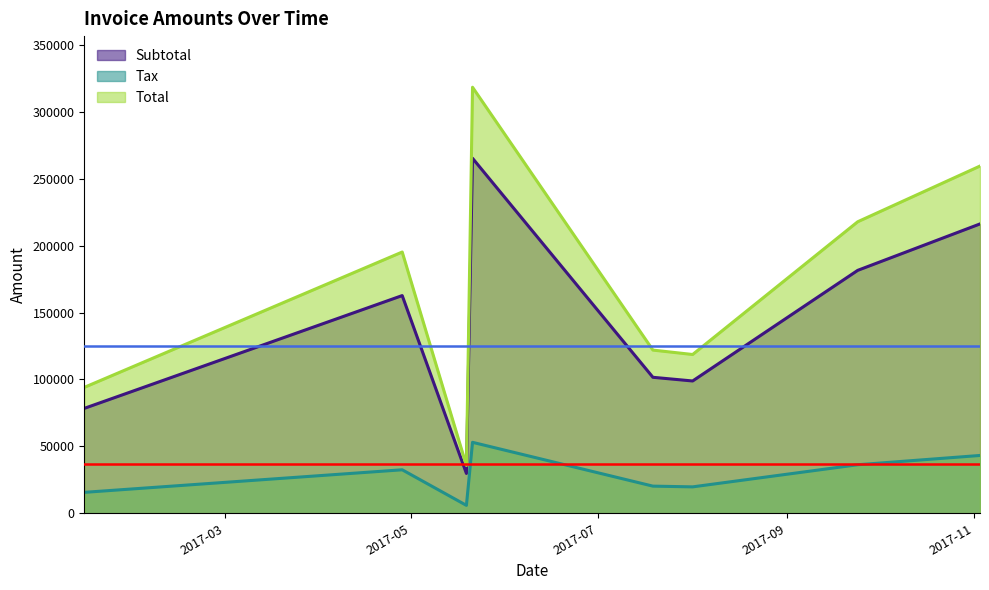

True or false: Subtotal has a value of 15436.5 at 2017-05-19.

False